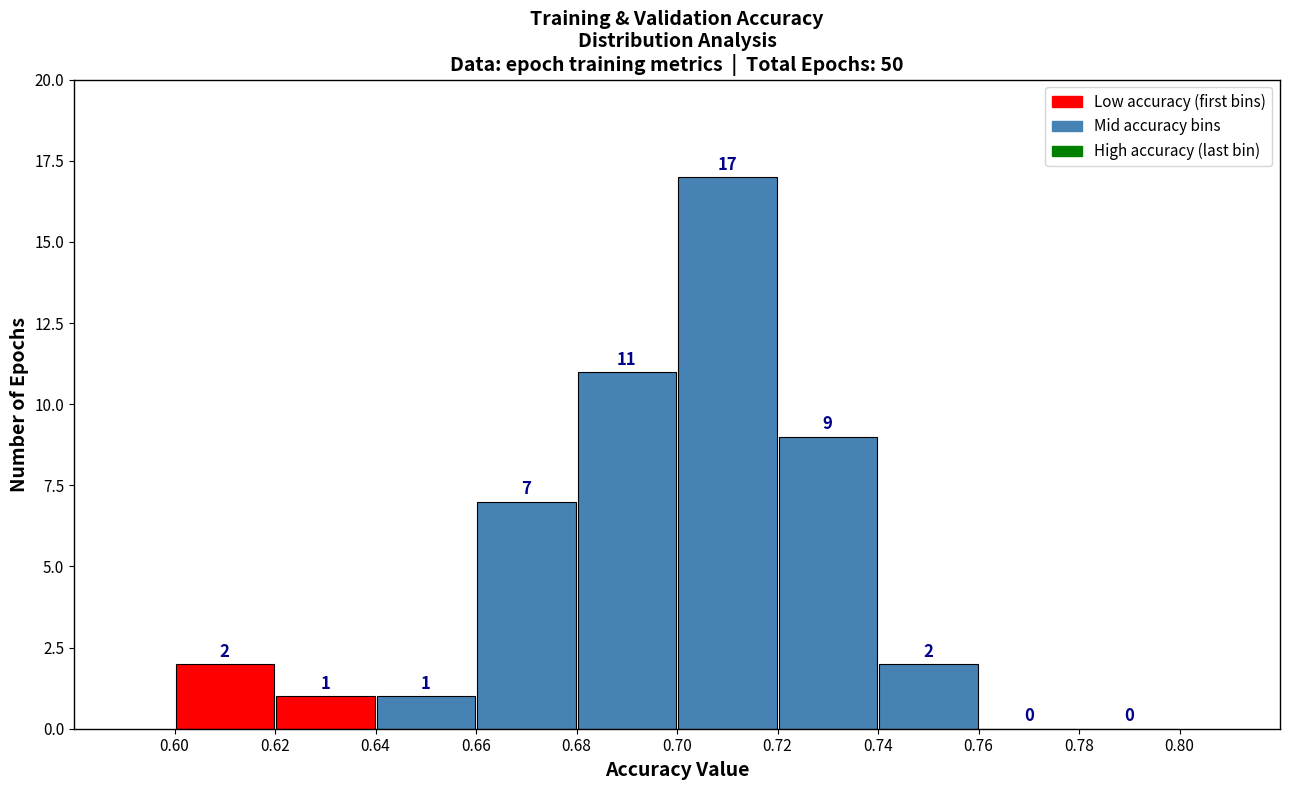

What is the height of the bar covering 0.68 to 0.70 on the x-axis?

11